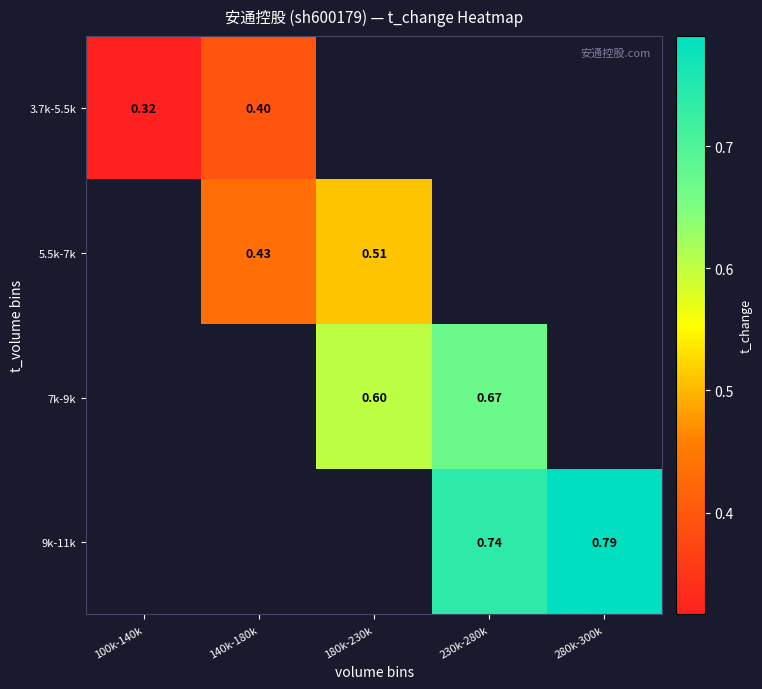

Is the value of 9k-11k at 230k-280k greater than the value of 5.5k-7k at 180k-230k?

Yes